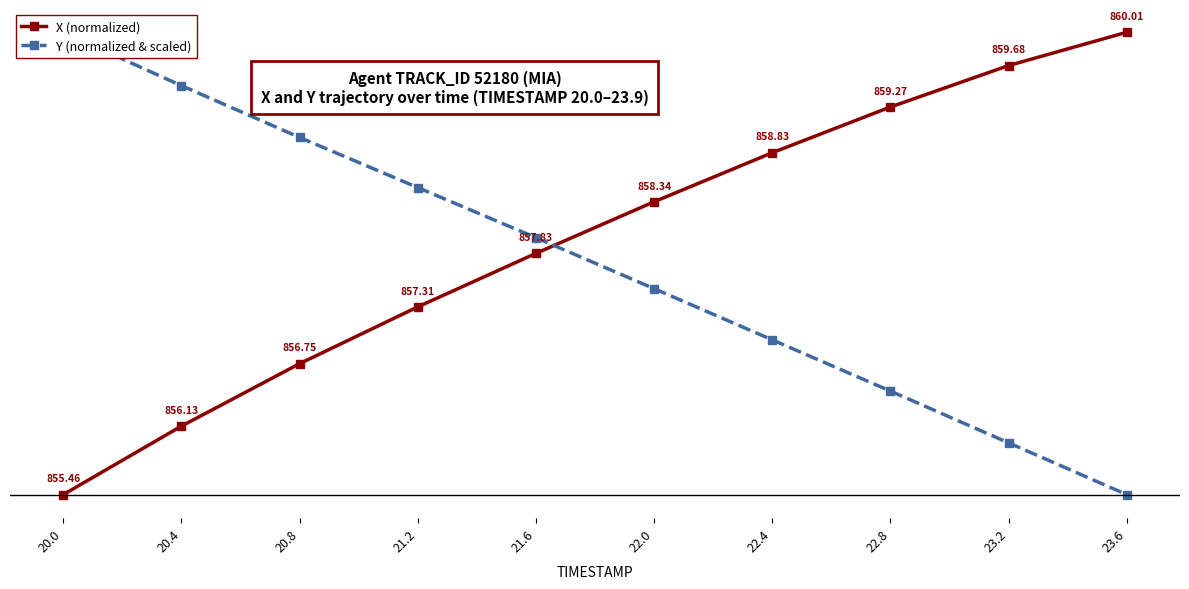

True or false: X (normalized) has more than 2 points higher than both neighbors.

False